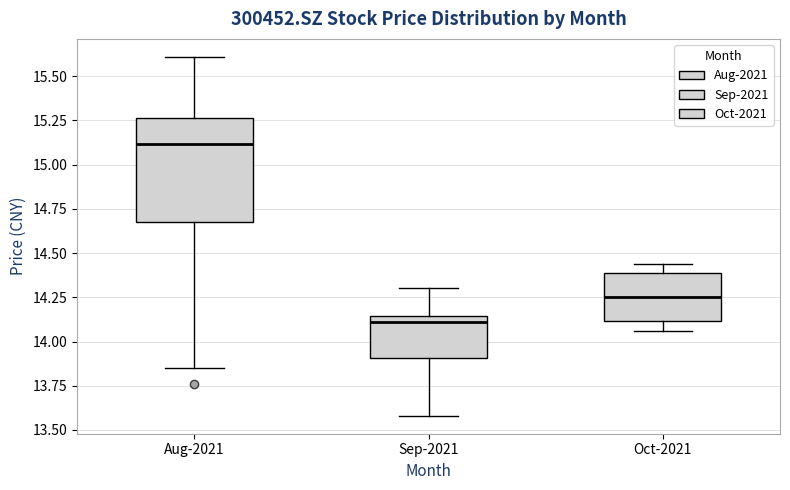

Reading left to right, read every box against the y-axis: the position of its median line, the range the box covers, and the ends of its whiskers. The values are not printed on the chart, so give them approximately, as read against the axis.

Aug-2021: median 15.10, box 14.70 to 15.25, whiskers 13.85 to 15.60
Sep-2021: median 14.10, box 13.90 to 14.15, whiskers 13.60 to 14.30
Oct-2021: median 14.25, box 14.10 to 14.40, whiskers 14.05 to 14.45